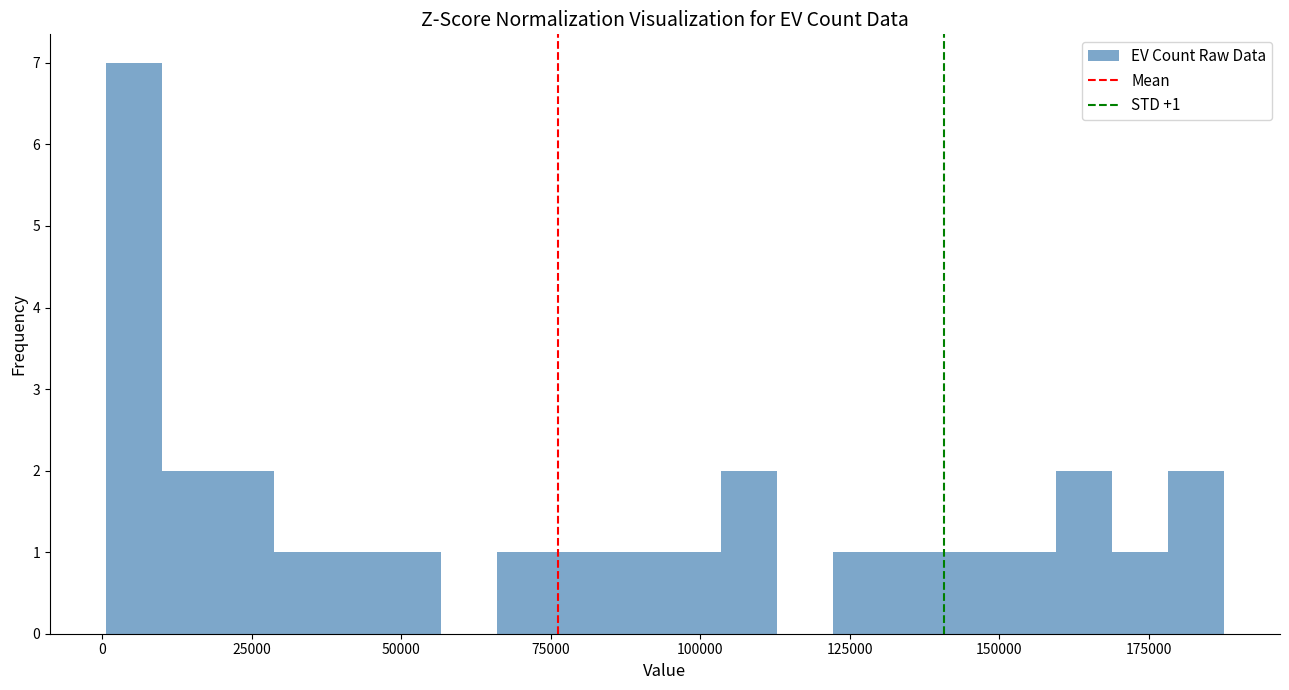

Read against the x-axis, roughly where is the centre of the tallest bar?

5000